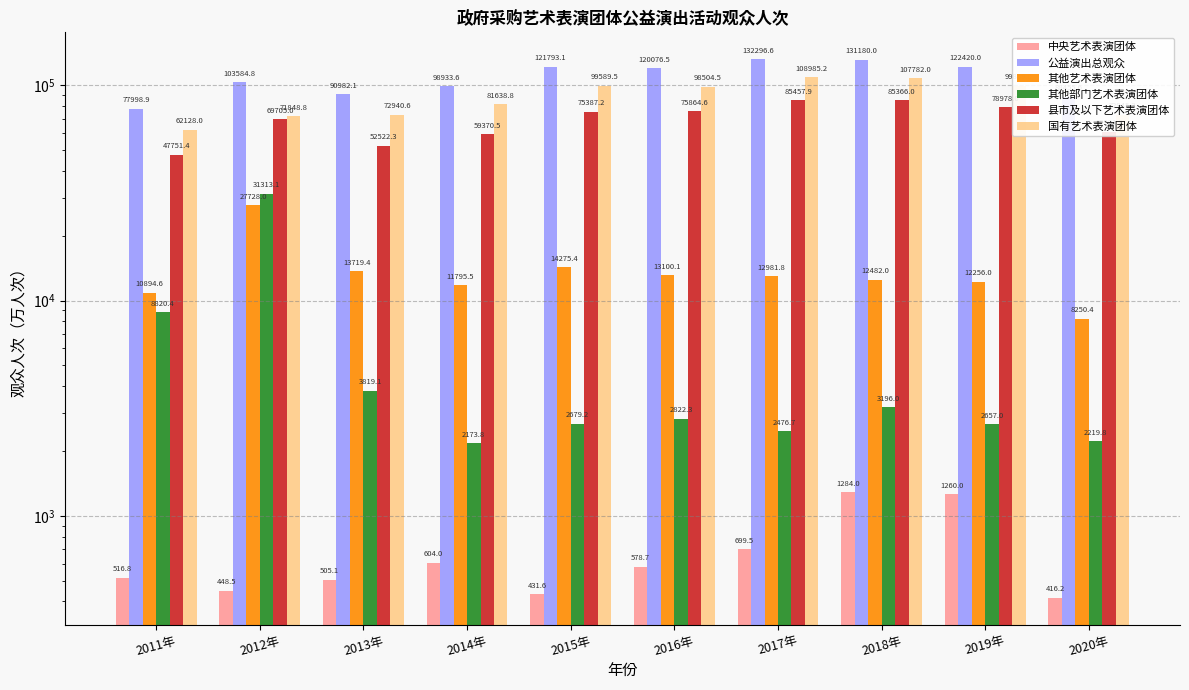

What is the sum of all 其他艺术表演团体 values?

137483.1